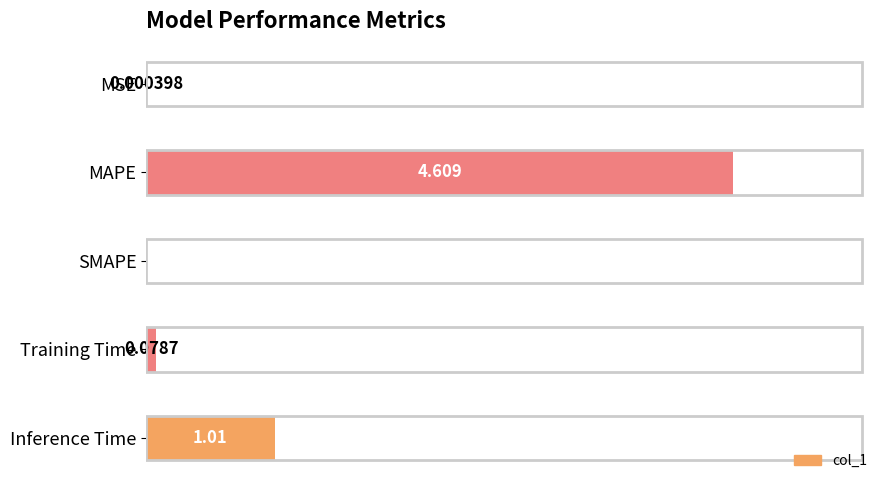

At which label is the value closest to 2?

Inference Time